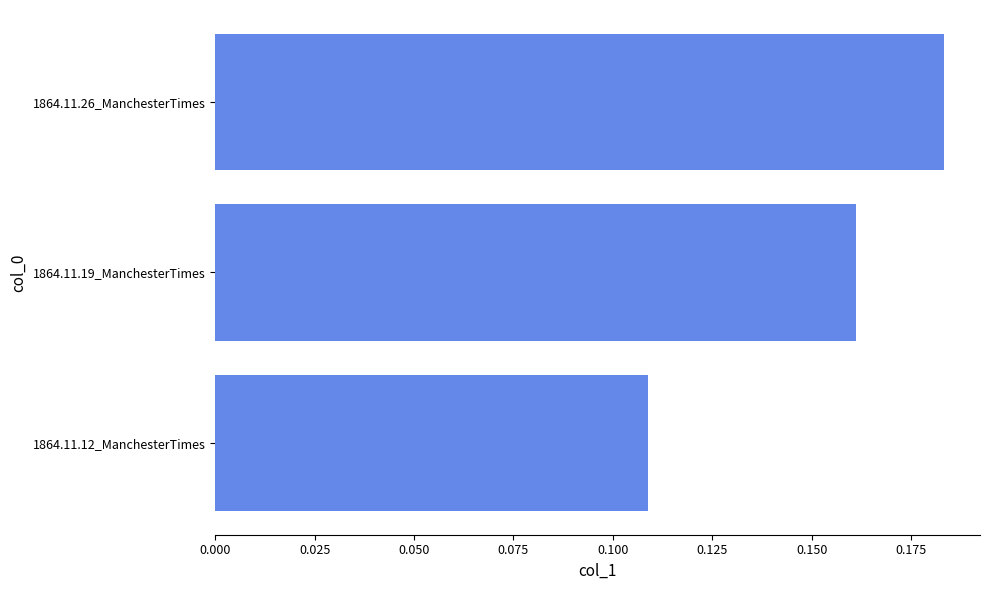

Rank the categories by value from highest to lowest.

1864.11.26_ManchesterTimes, 1864.11.19_ManchesterTimes, 1864.11.12_ManchesterTimes